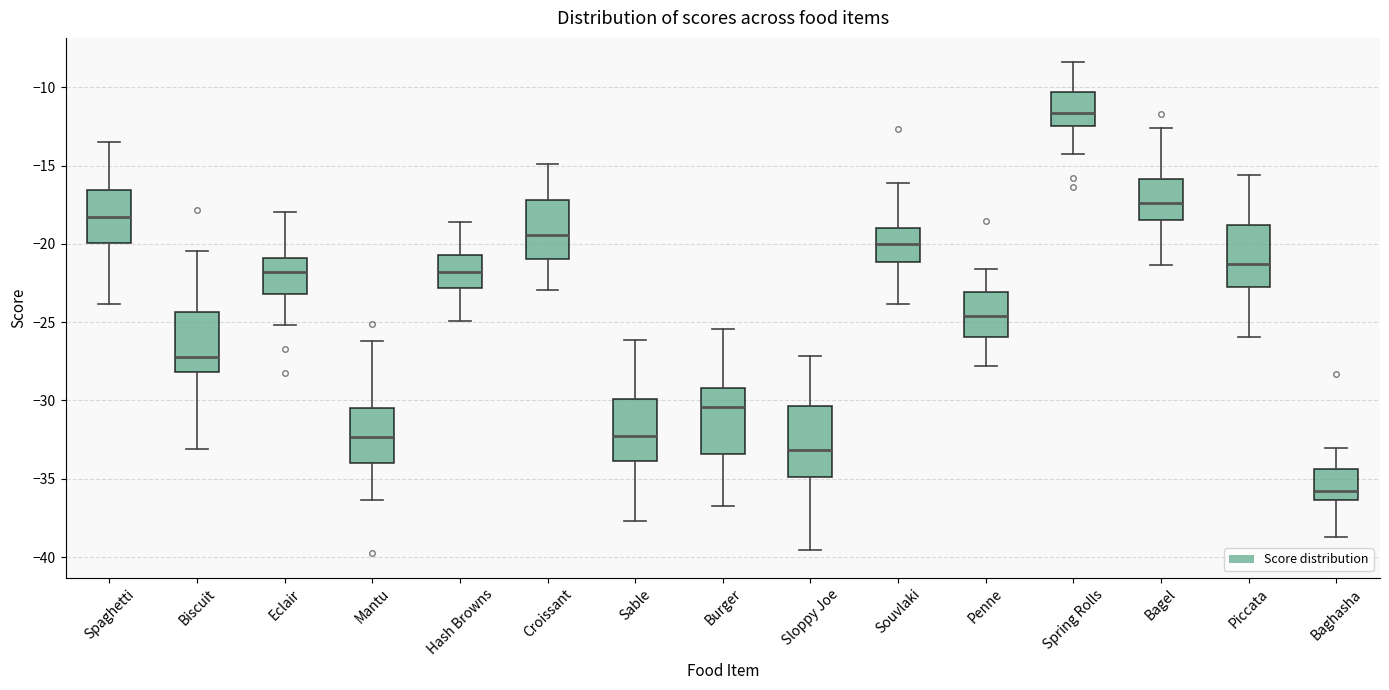

Where does the lower whisker of the box for Burger end on the y-axis? The values are not printed on the chart, so give them approximately, as read against the axis.

-37.0